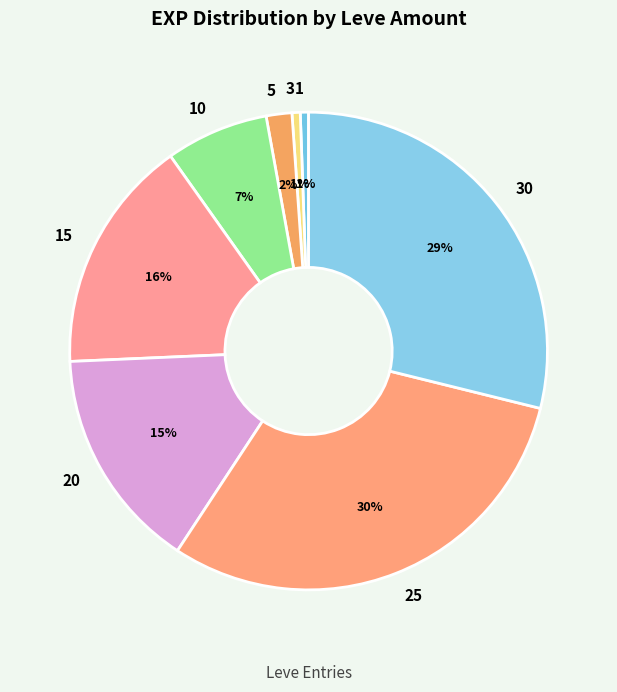

Combined, do 1 and 3 account for over 50%?

No